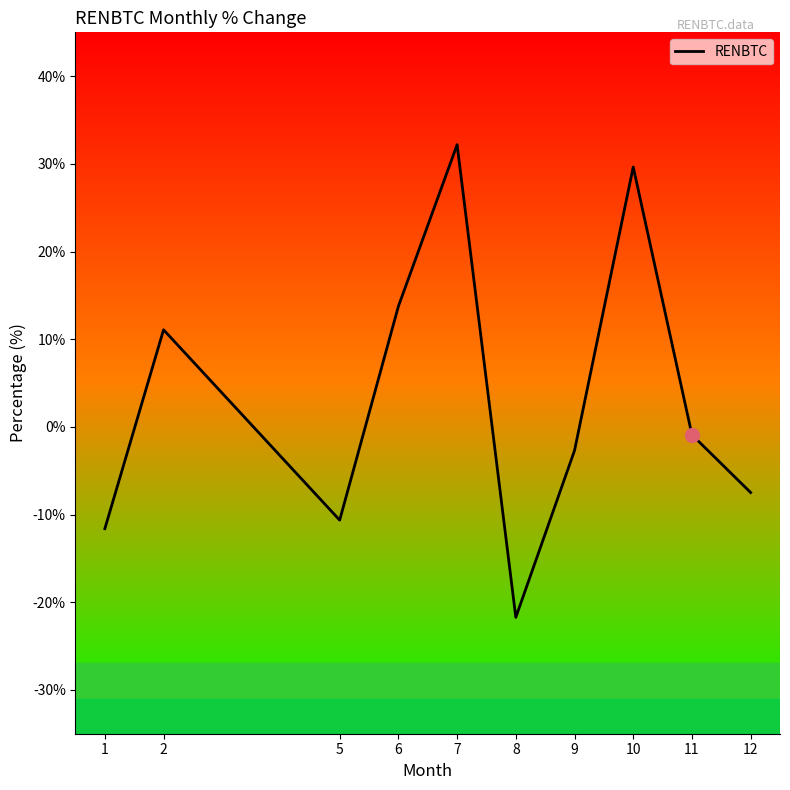

True or false: the data shows 6.6 at 2.

False